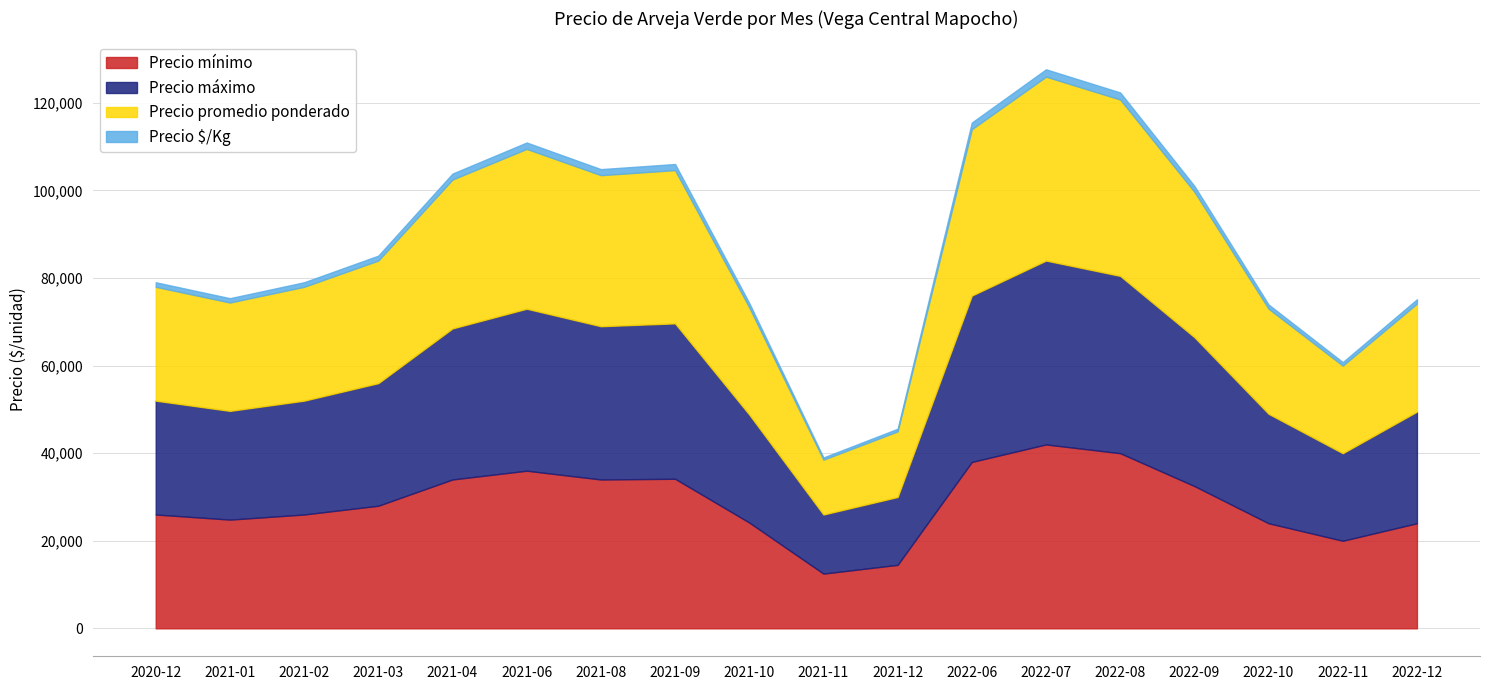

List the labels in order of Precio $/Kg value, largest first.

2022-07, 2022-08, 2022-06, 2021-06, 2021-09, 2021-08, 2021-04, 2022-09, 2021-03, 2020-12, 2021-02, 2021-01, 2022-12, 2021-10, 2022-10, 2022-11, 2021-12, 2021-11